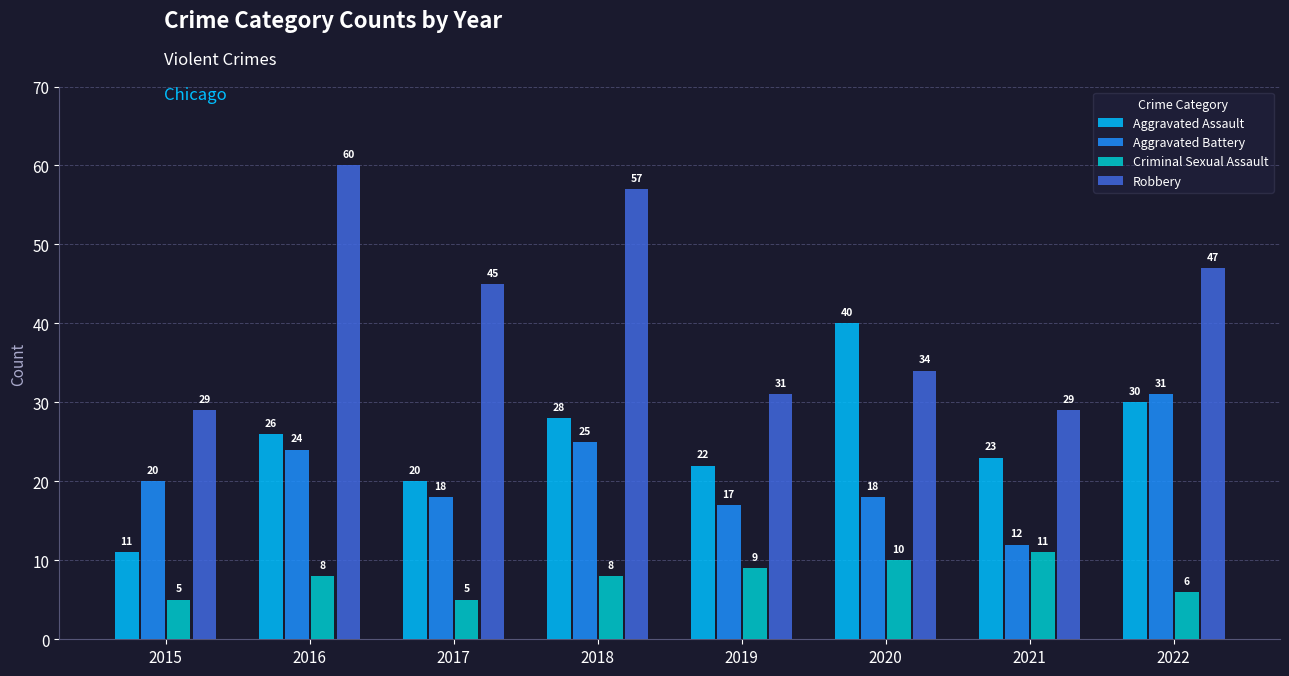

What is the spread (max minus min) of values at 2016?

52